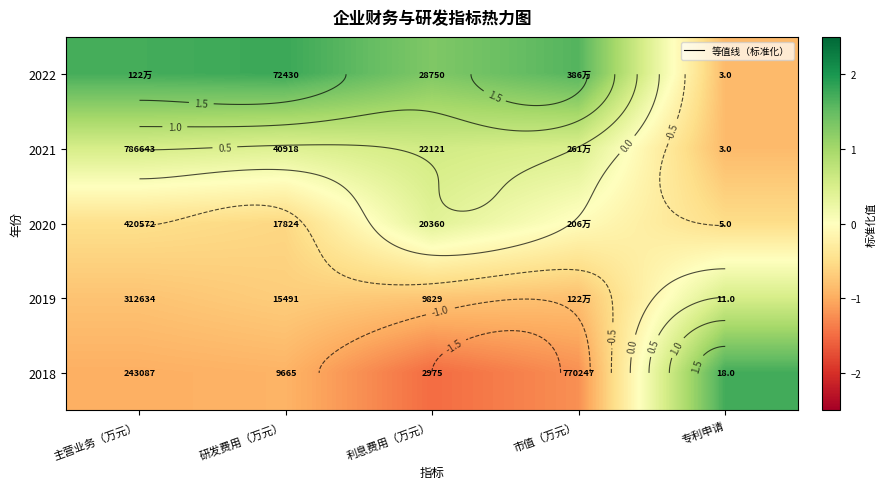

Rank the series by their maximum value, from highest to lowest.

2022, 2018, 2021, 2019, 2020